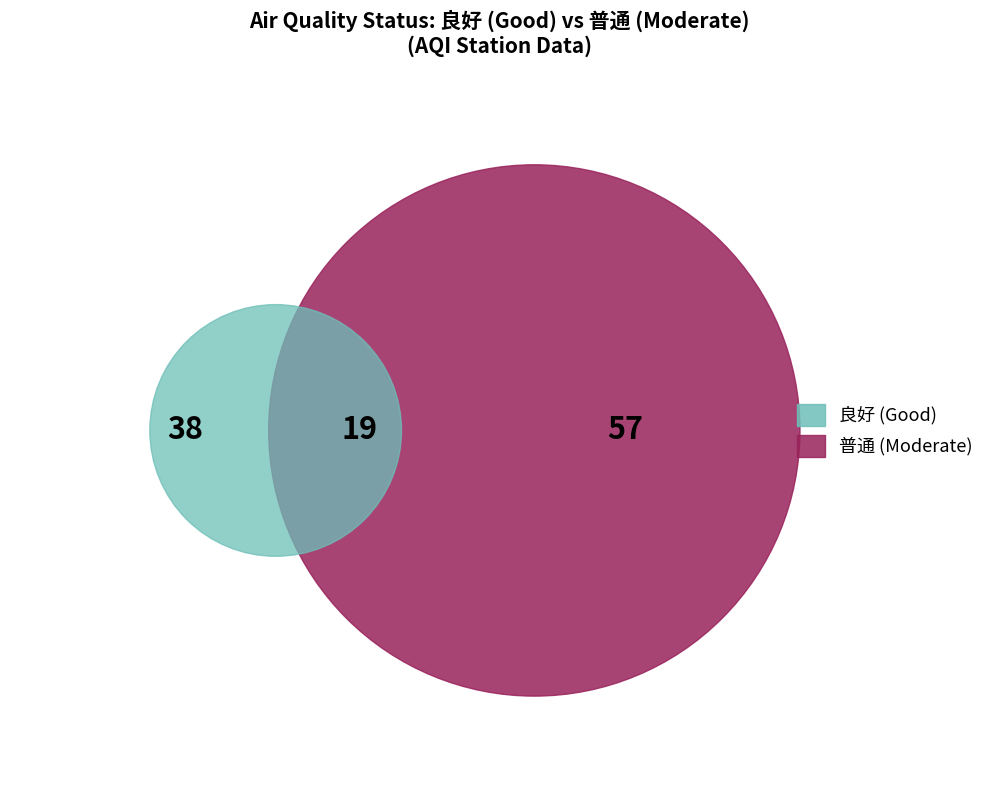

How many slices are in this pie chart?

2